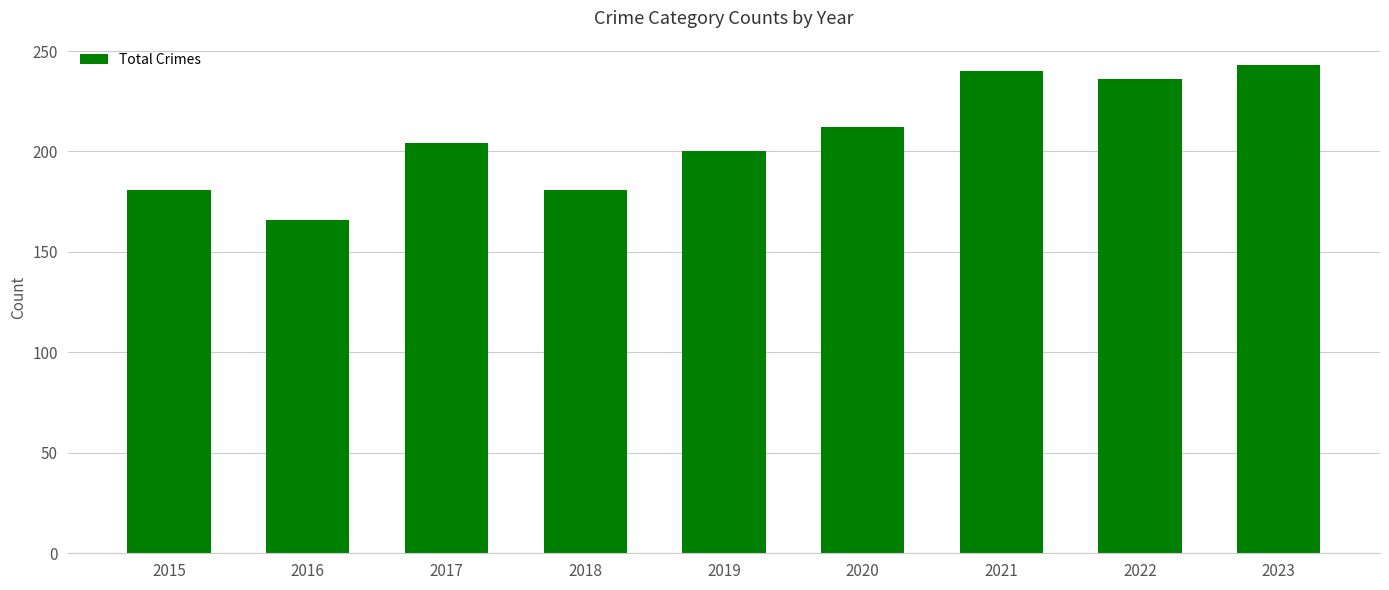

What is the difference between the maximum and second lowest values?

62